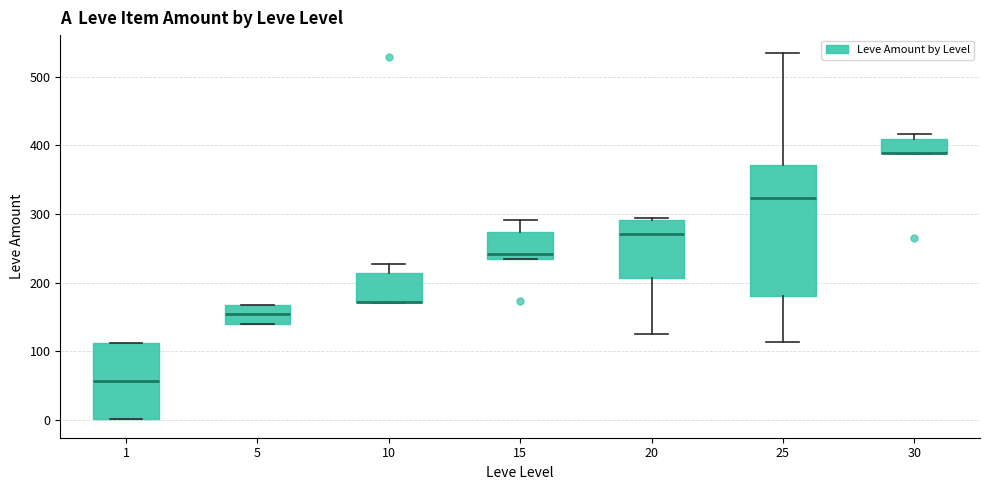

Reading left to right, read every box against the y-axis: the position of its median line, the range the box covers, and the ends of its whiskers. The values are not printed on the chart, so give them approximately, as read against the axis.

1: median 60, box 0 to 110, whiskers 0 to 110
5: median 150, box 140 to 170, whiskers 140 to 170
10: median 170 (drawn on the box's lower edge), box 170 to 210, whiskers 170 to 230
15: median 240 (just above the box's lower edge), box 240 to 270, whiskers 240 to 290
20: median 270, box 210 to 290, whiskers 130 to 290
25: median 320, box 180 to 370, whiskers 110 to 530
30: median 390 (drawn on the box's lower edge), box 390 to 410, whiskers 390 to 420